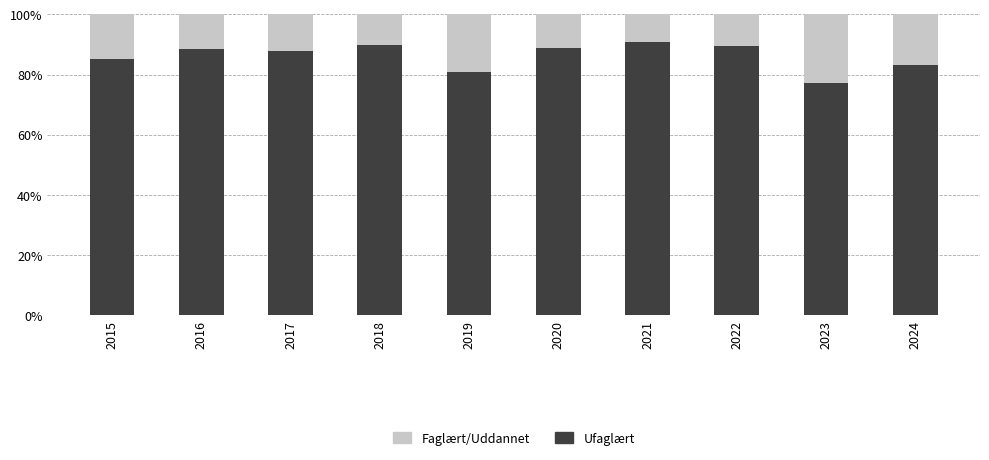

Read the Ufaglært value at 2021.

90.9